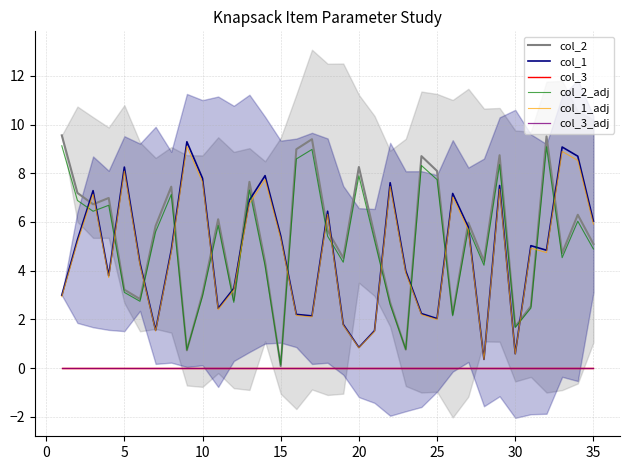

The col_3 series shows 0.0 at 20. True or false?

True